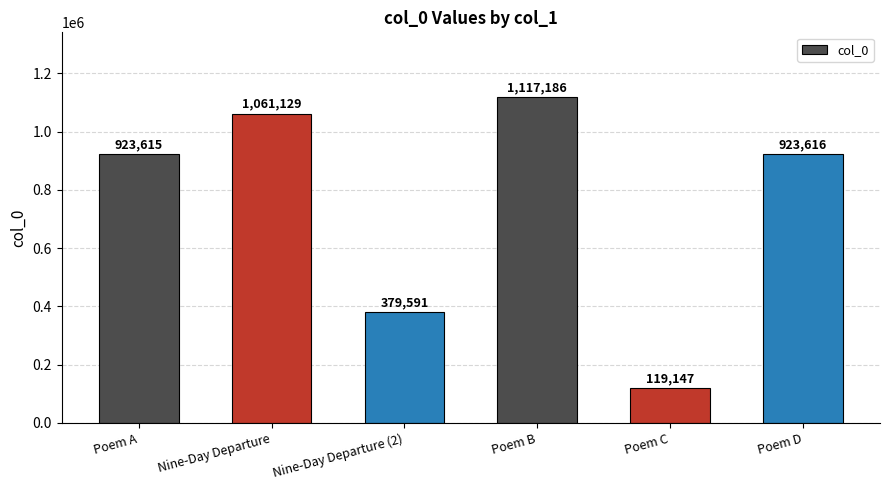

What is the value of the 4th bar from the left?

1117186